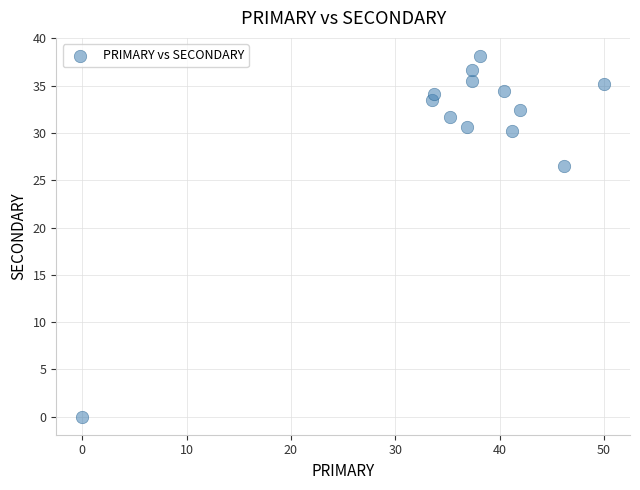

What Y value in the scatter plot is closest to 19?

26.5